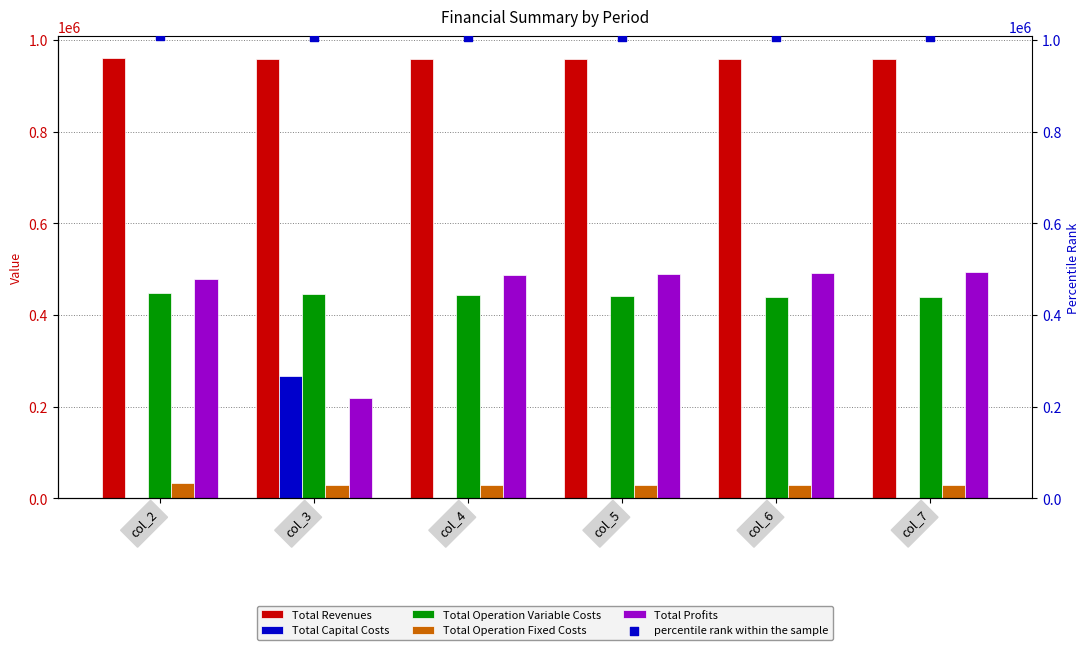

What are all the series names shown in the legend?

Total Revenues, Total Capital Costs, Total Operation Variable Costs, Total Operation Fixed Costs, Total Profits, percentile rank within the sample